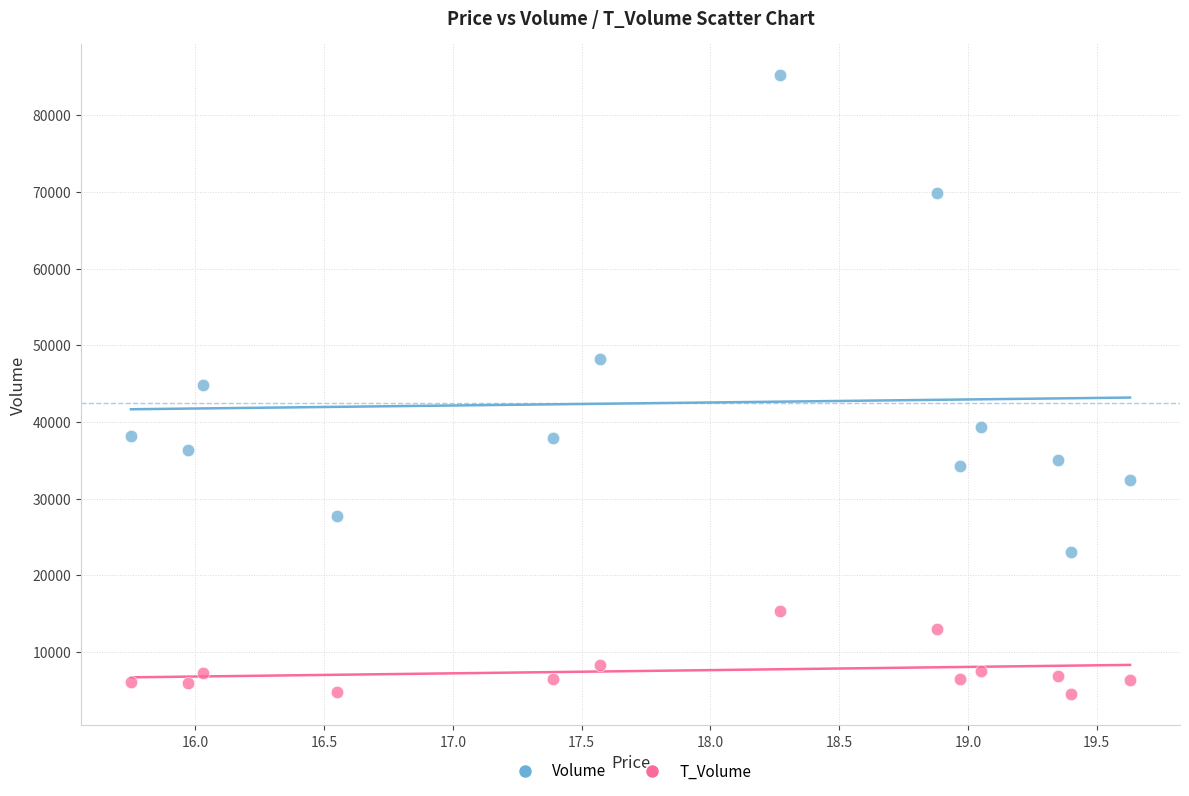

Which series reaches the minimum Y coordinate?

T_Volume